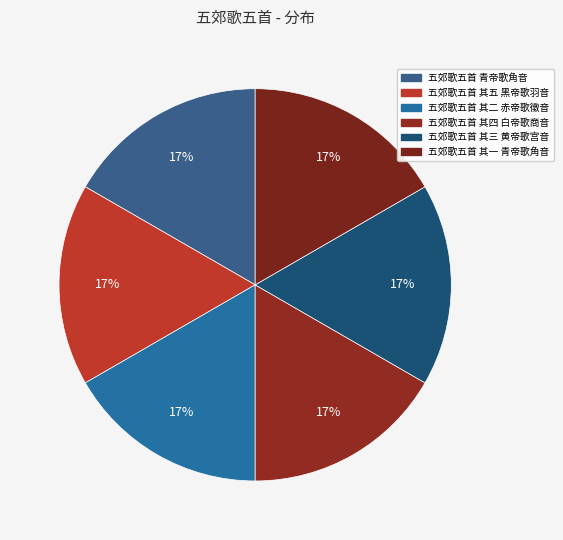

Which category has the biggest portion of the pie?

五郊歌五首 青帝歌角音